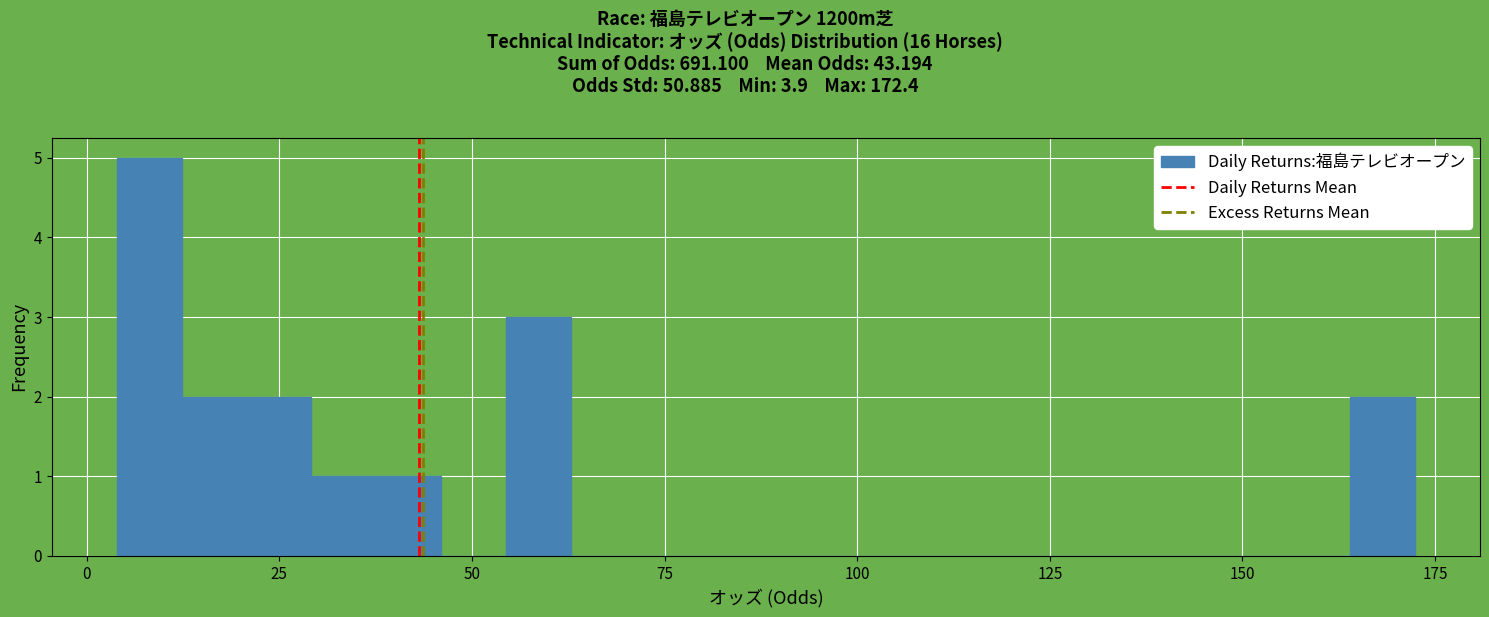

Around what value on the x-axis is the tallest bar? Give the approximate position of its centre, as read against the axis.

10